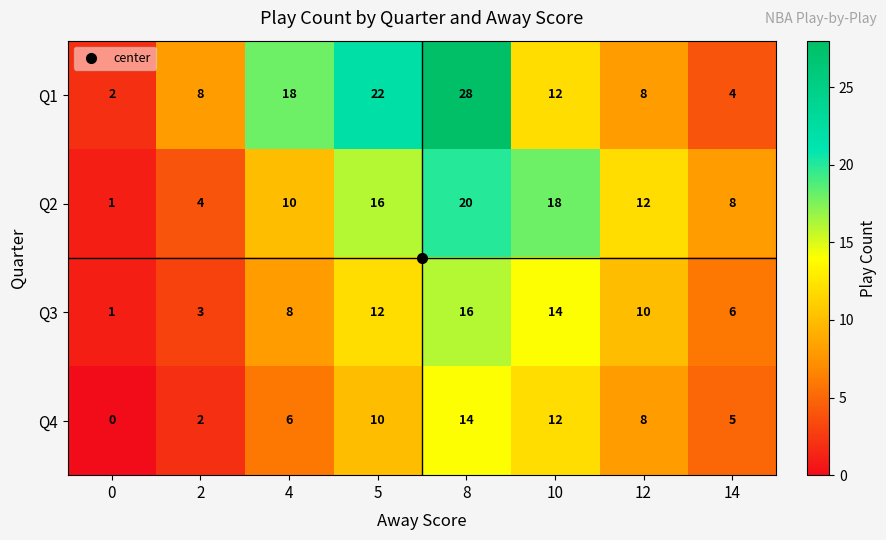

Rank the series by their average value, from highest to lowest.

Q1, Q2, Q3, Q4